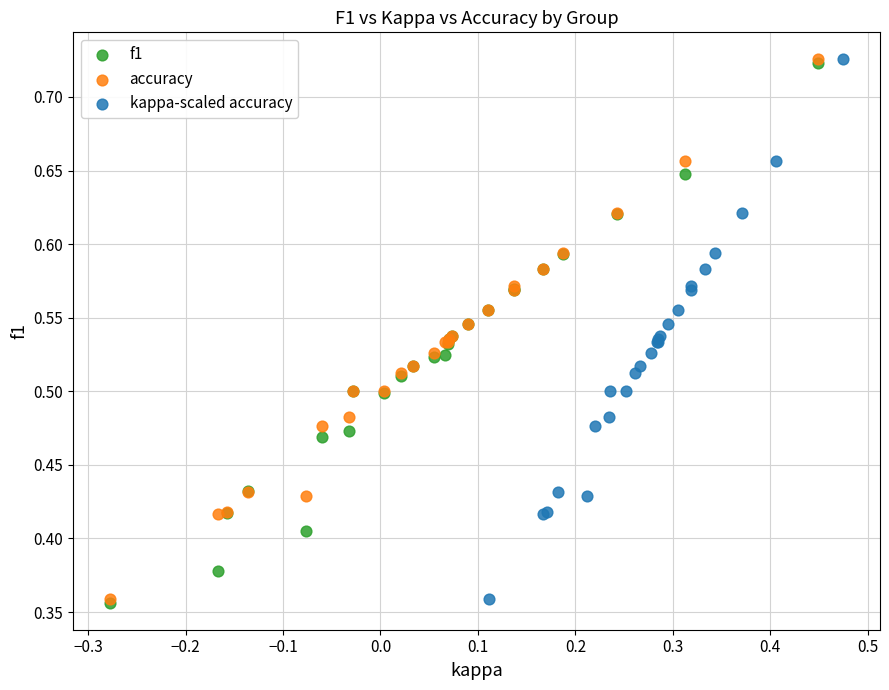

What are all the series names shown in the legend?

f1, accuracy, kappa-scaled accuracy